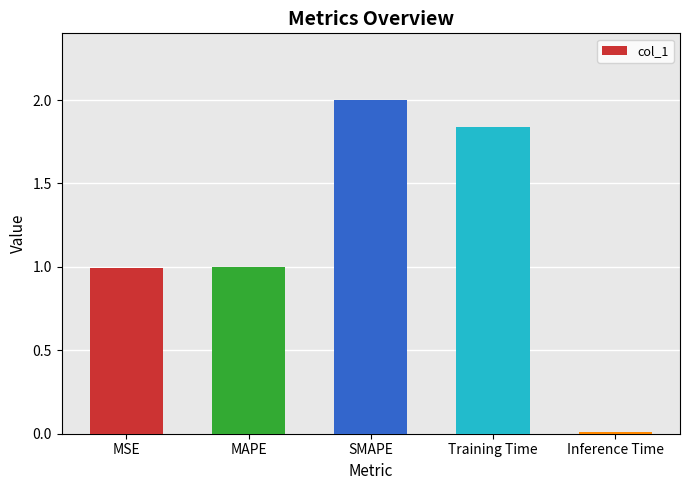

What is the value of the 1st bar from the left?

1.0